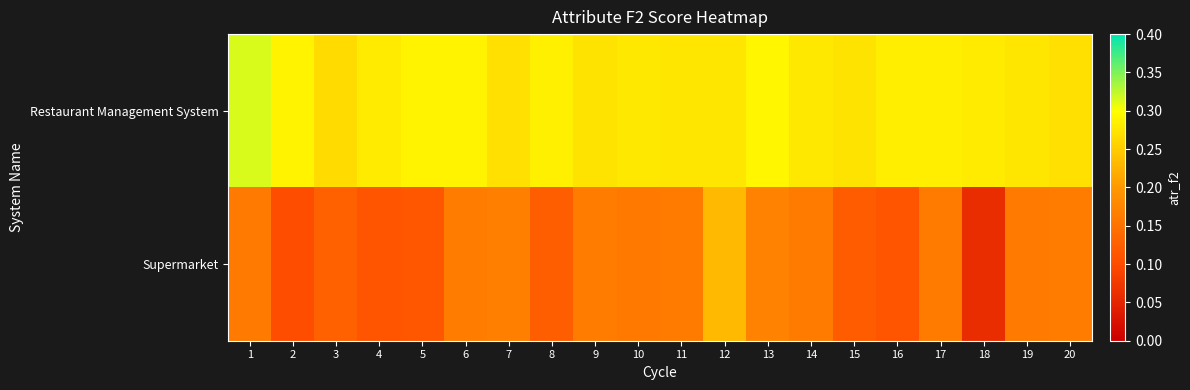

Reading right to left, what are all the values shown in this chart?

Restaurant Management System: 20=0.3	19=0.3	18=0.3	17=0.3	16=0.3	15=0.3	14=0.3	13=0.3	12=0.3	11=0.3	10=0.3	9=0.3	8=0.3	7=0.3	6=0.3	5=0.3	4=0.3	3=0.3	2=0.3	1=0.3
Supermarket: 20=0.2	19=0.2	18=0.1	17=0.2	16=0.1	15=0.1	14=0.2	13=0.2	12=0.2	11=0.2	10=0.2	9=0.2	8=0.1	7=0.2	6=0.2	5=0.1	4=0.1	3=0.1	2=0.1	1=0.2